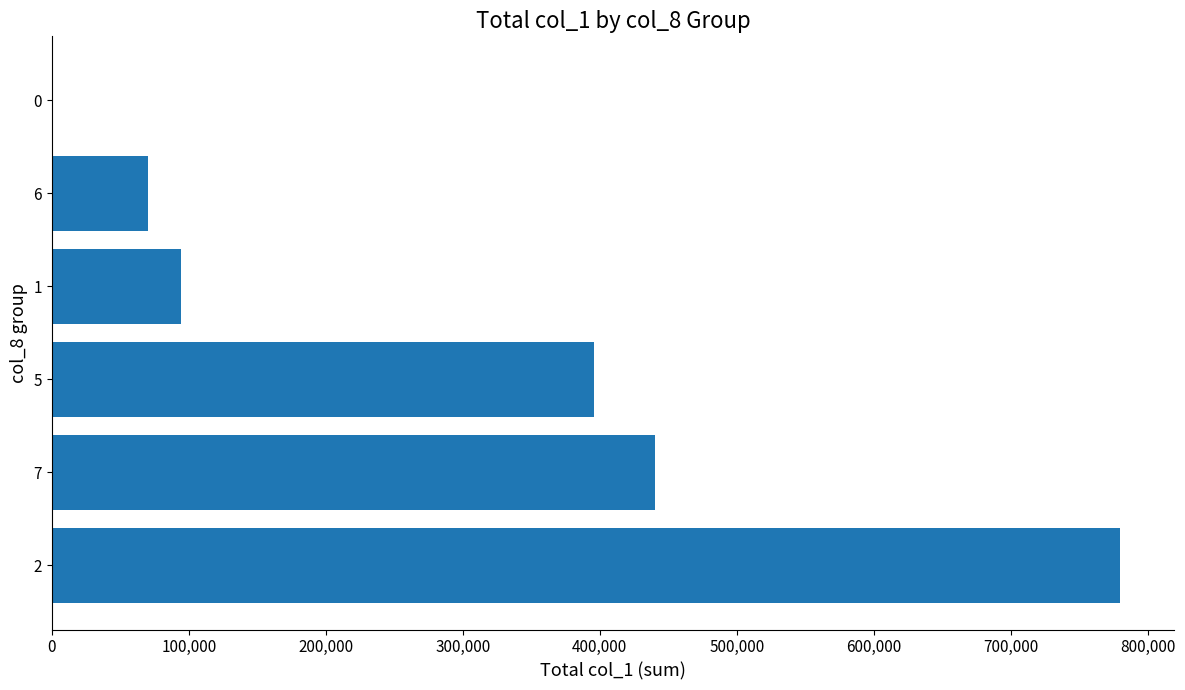

What is the change in value from 5 to 6?

-326000